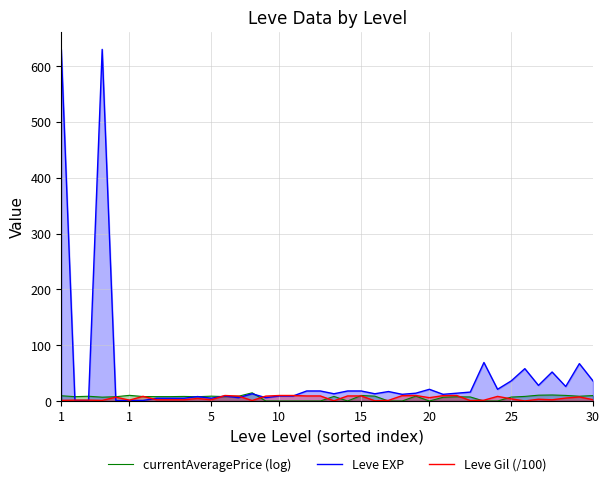

What is the minimum value for Leve EXP?

1.0